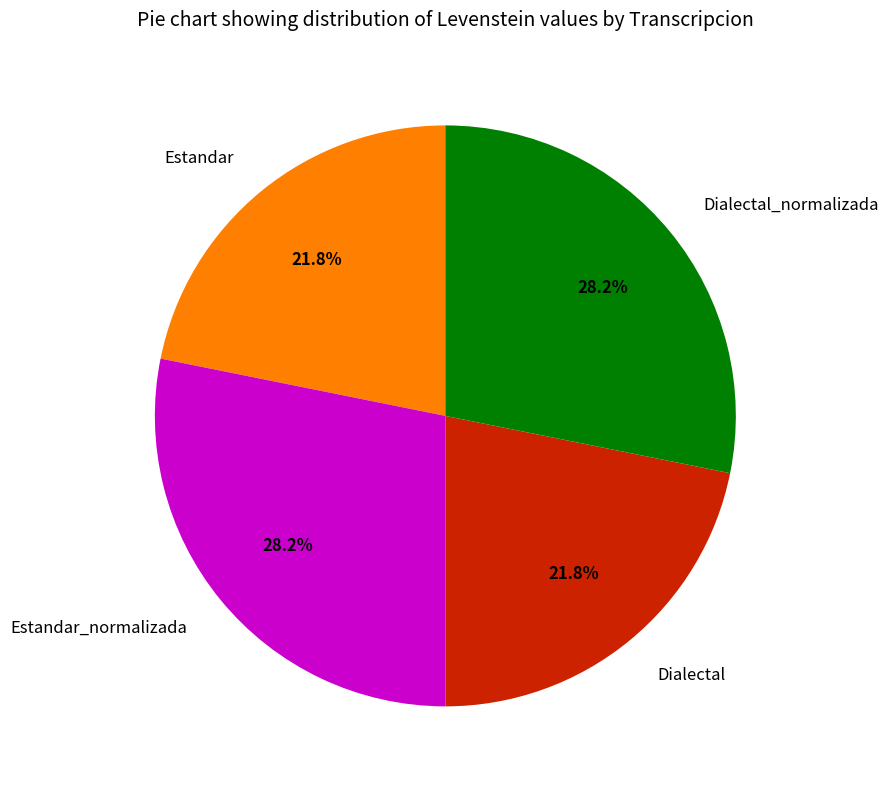

Count the number of slices in the pie.

4